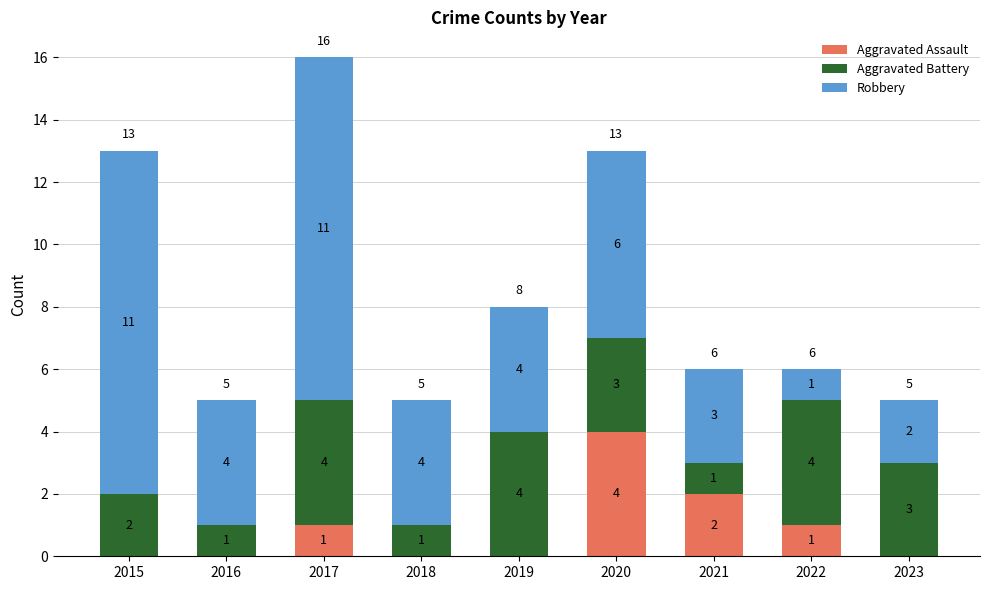

What are all the series names shown in the legend?

Aggravated Assault, Aggravated Battery, Robbery